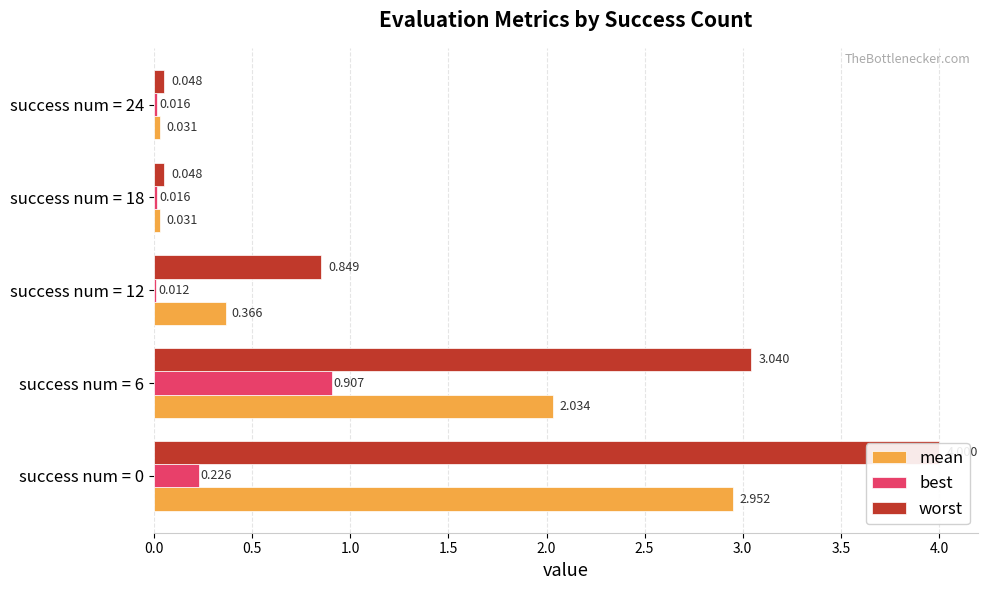

Rank the series at success num = 18 from lowest to highest value.

best, mean, worst